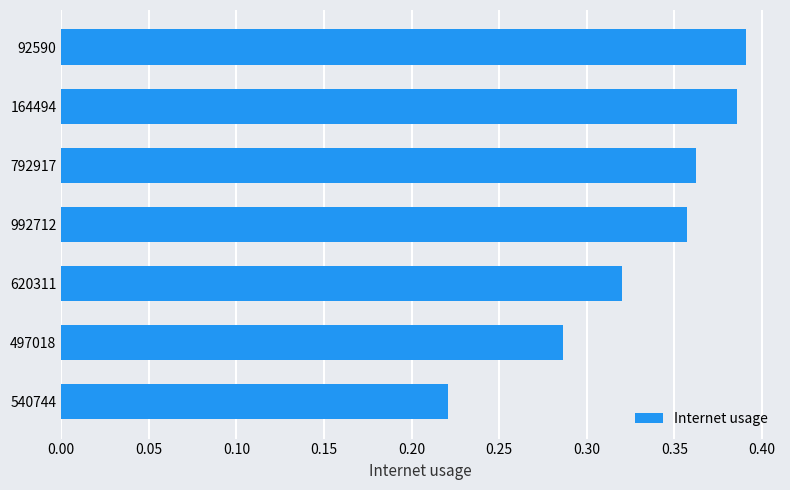

Which label corresponds to the smallest value in the chart?

540744